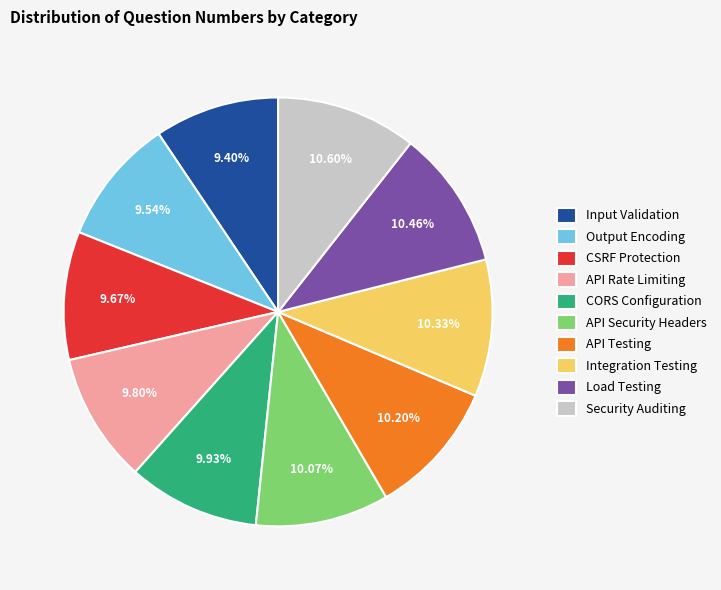

True or false: Load Testing accounts for 10% of the total.

True